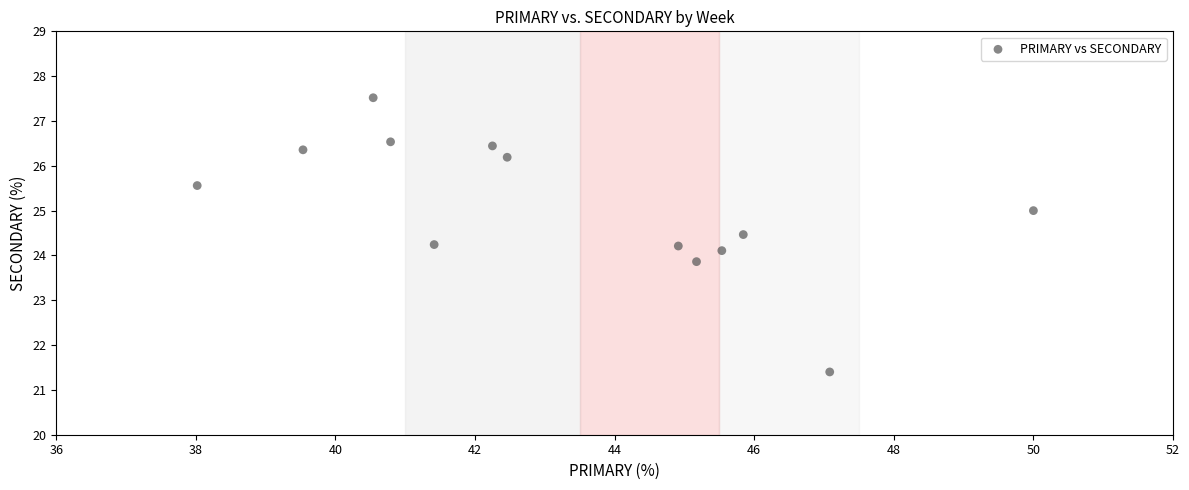

What is the range of Y values (max minus min)?

6.1